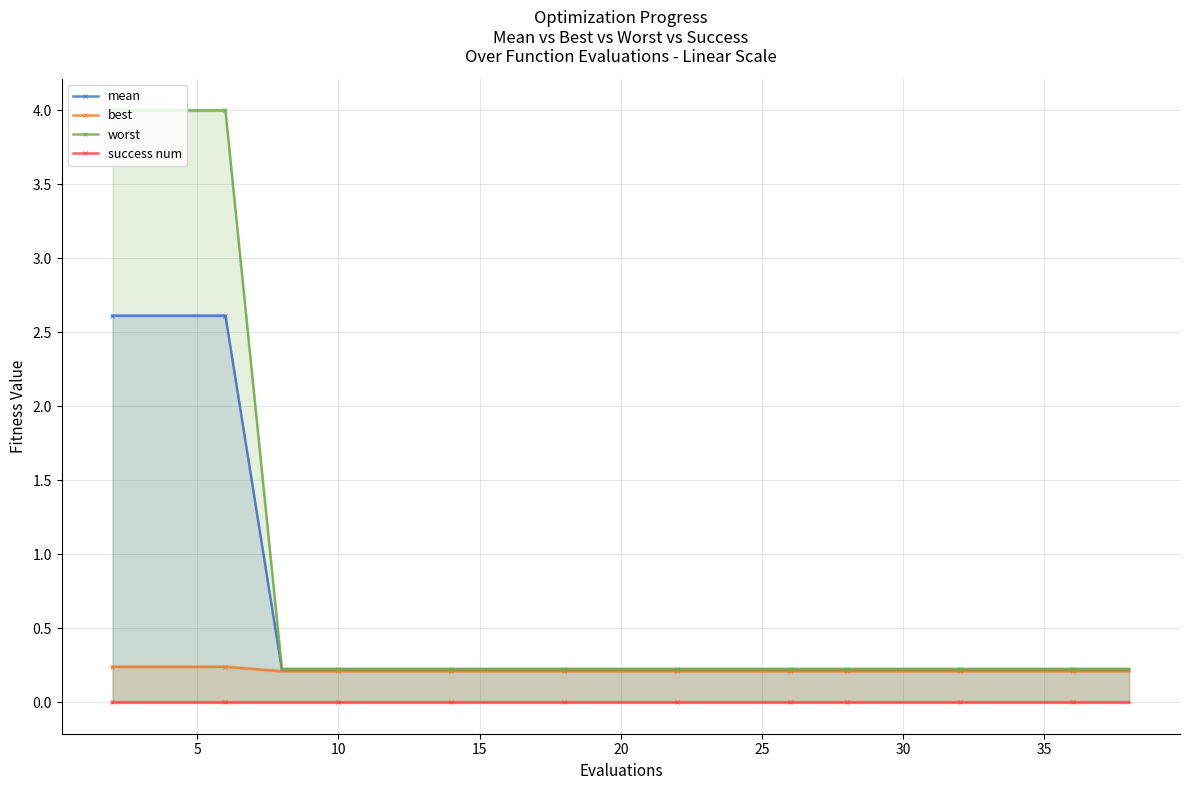

True or false: success num and worst cross at least once.

False